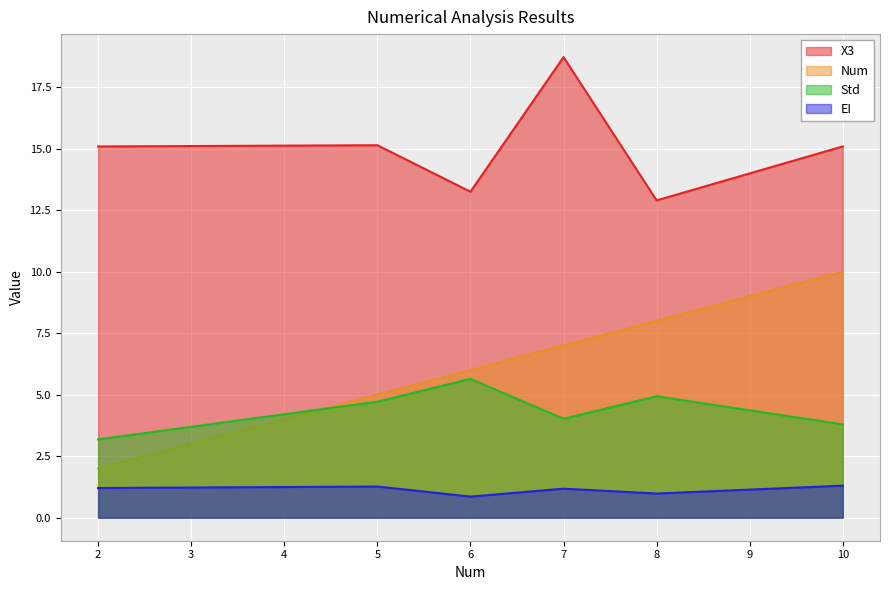

Count the number of data series in this chart.

4